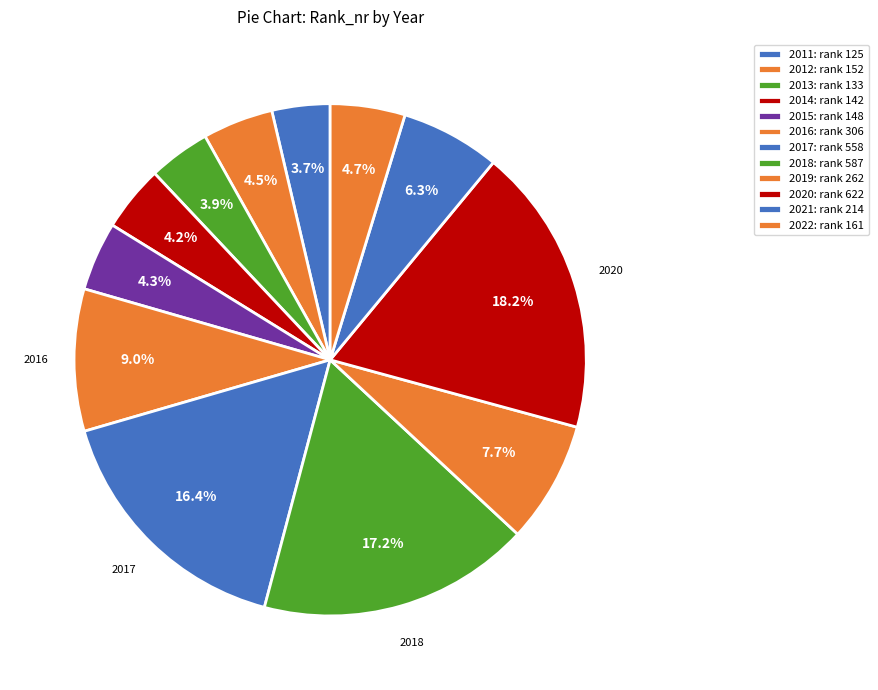

How many slices are in this pie chart?

12